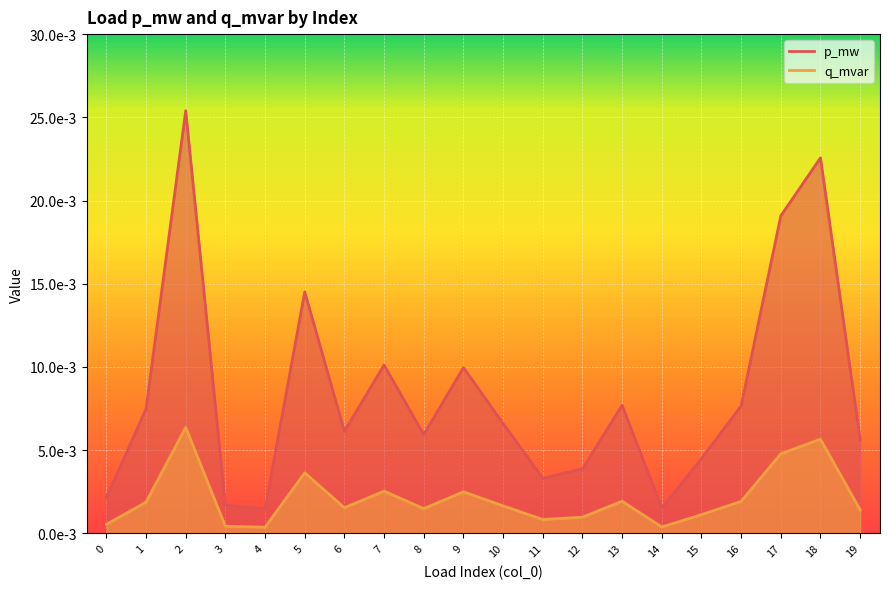

Where is the first local maximum for p_mw?

2